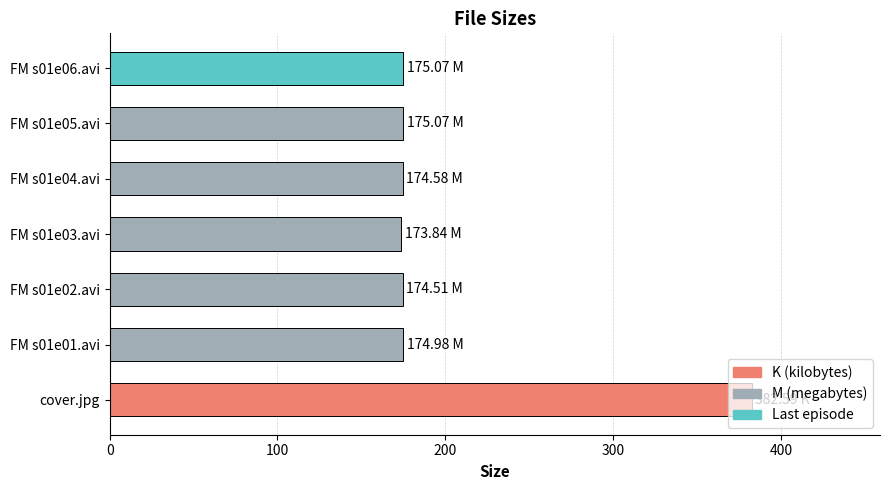

What is the greatest value displayed?

382.6